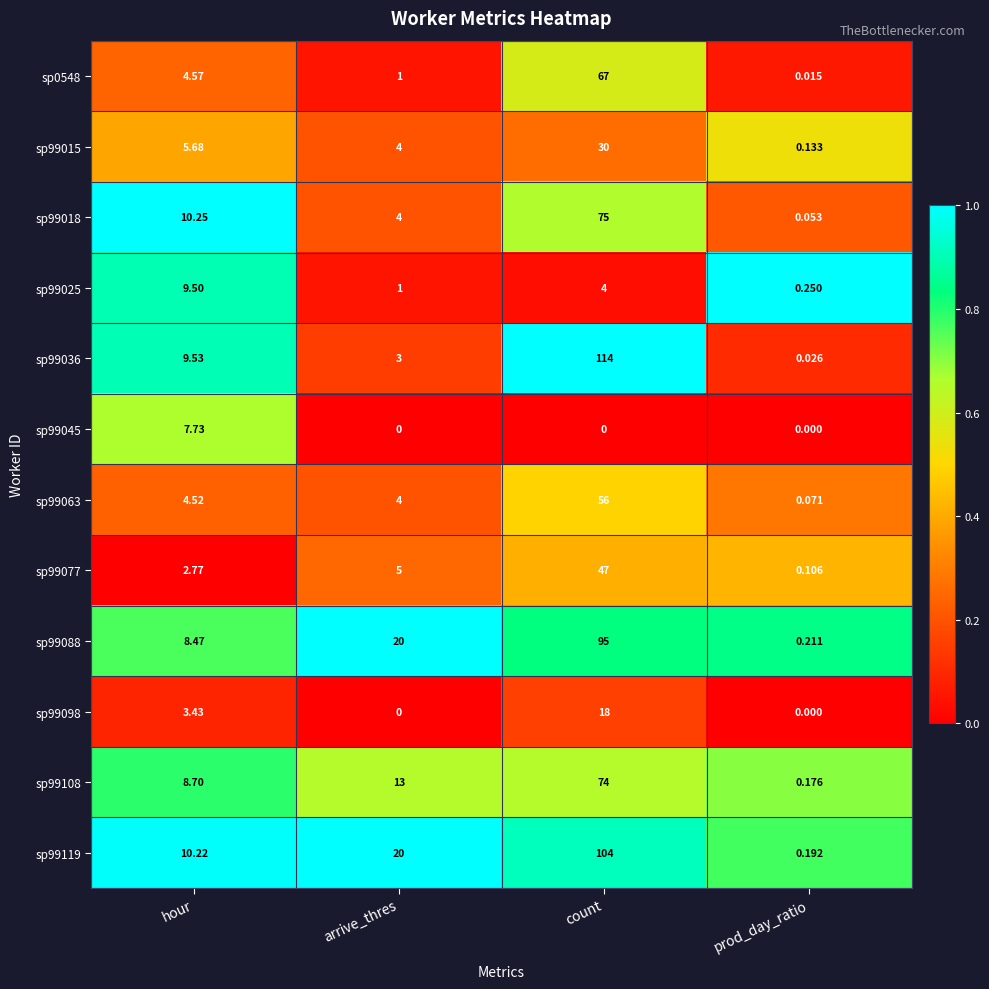

Which label corresponds to the largest value in the chart?

count